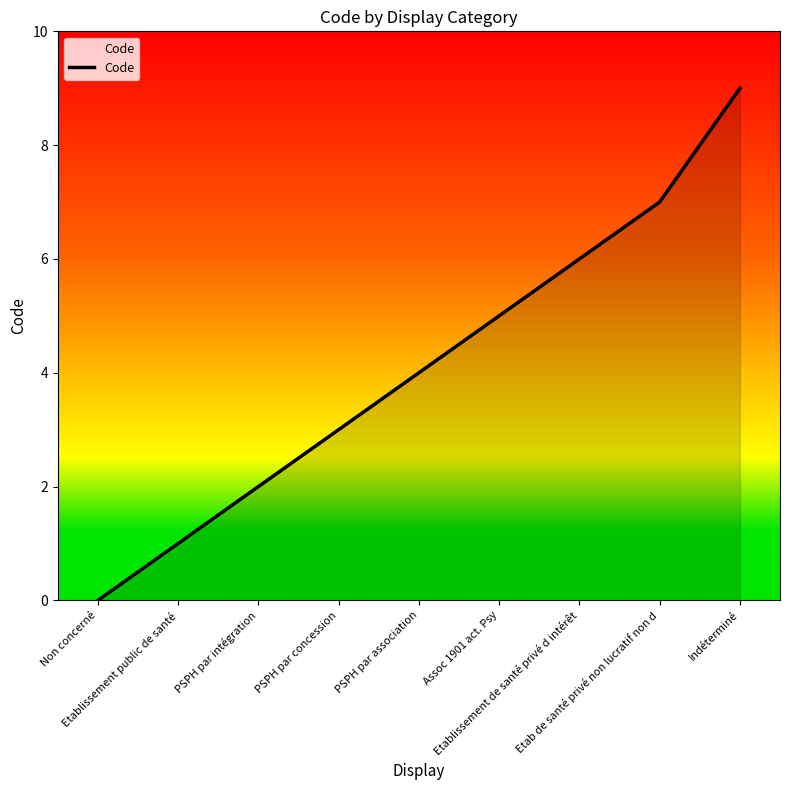

Reading left to right, extract all data points from this chart.

Non concerné=0	Etablissement public de santé=1	PSPH par intégration=2	PSPH par concession=3	PSPH par association=4	Assoc 1901 act. Psy=5	Etablissement de santé privé d intérêt=6	Etab de santé privé non lucratif non d=7	Indéterminé=9